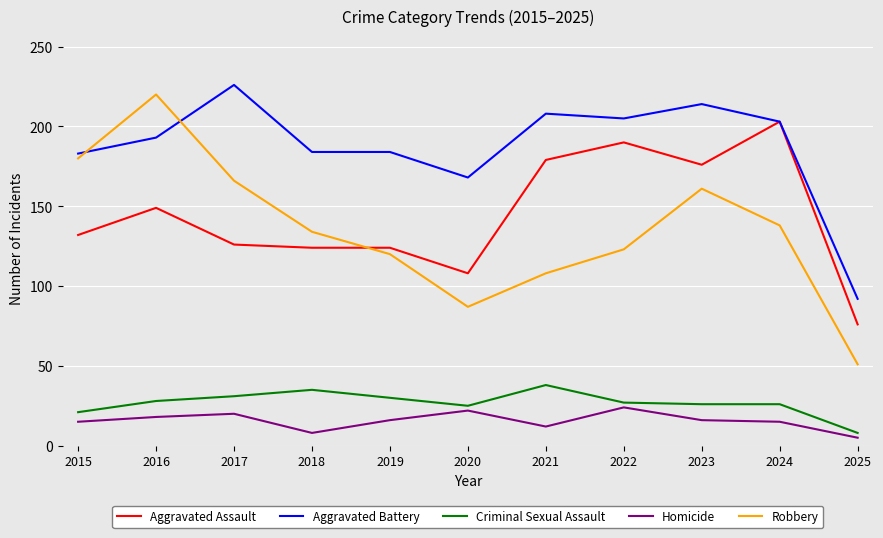

At which label does Robbery reach its minimum?

2025